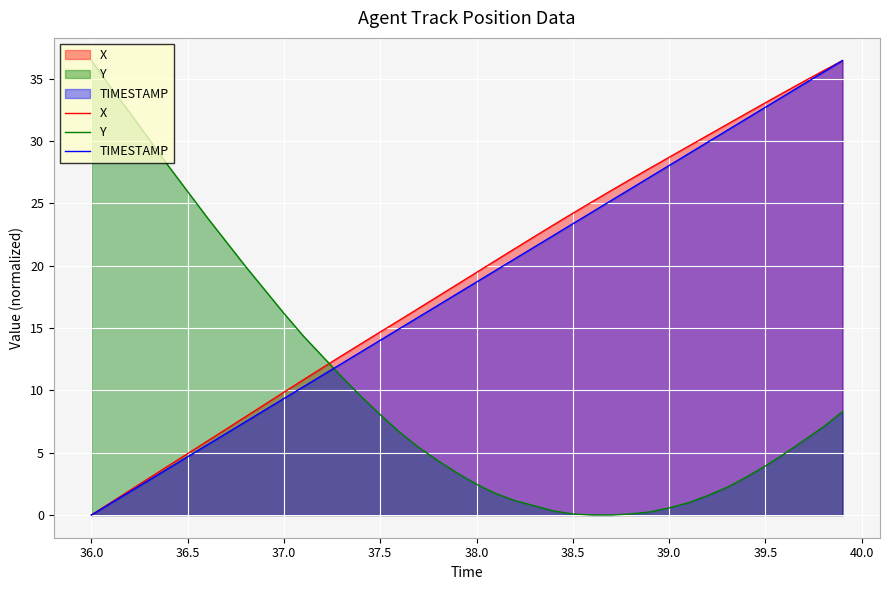

True or false: X has a value of 19.5 at 38.0.

True